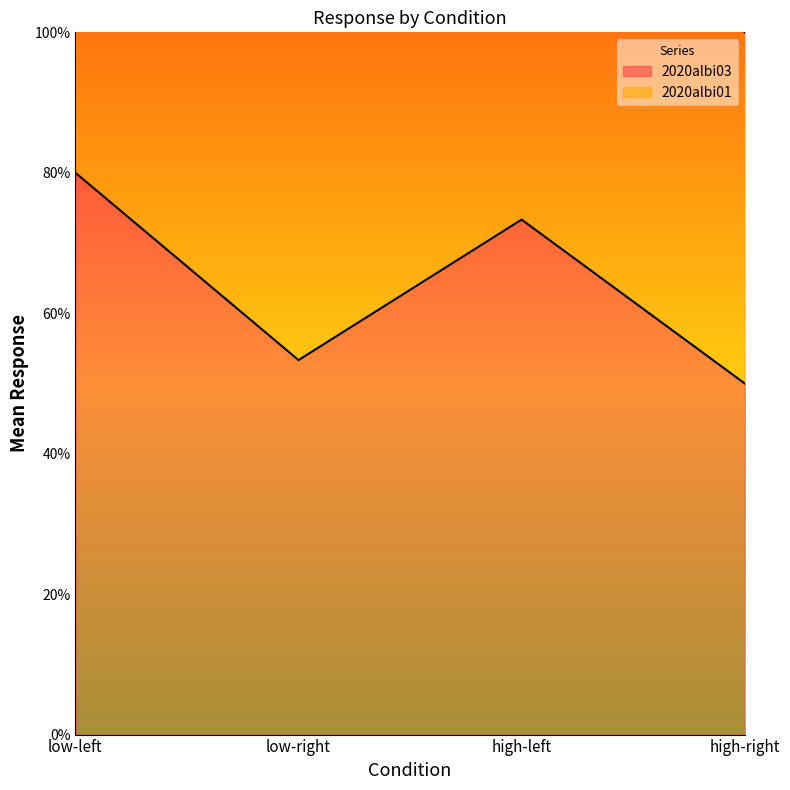

What is the difference between the values at high-right and low-left?

0.3